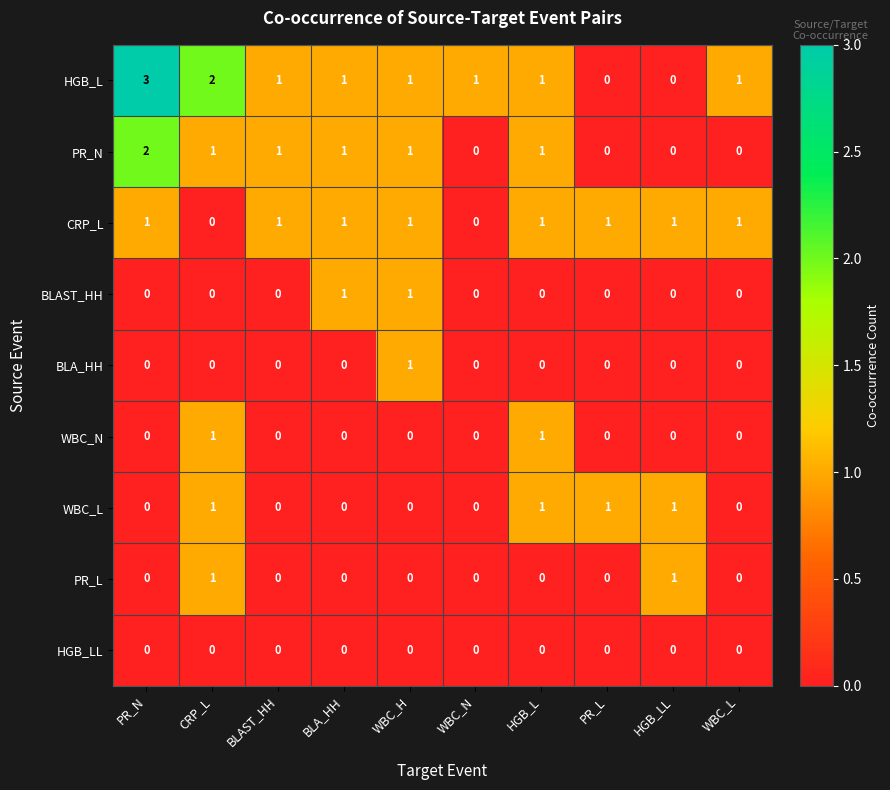

Which series has the largest total across all categories?

HGB_L